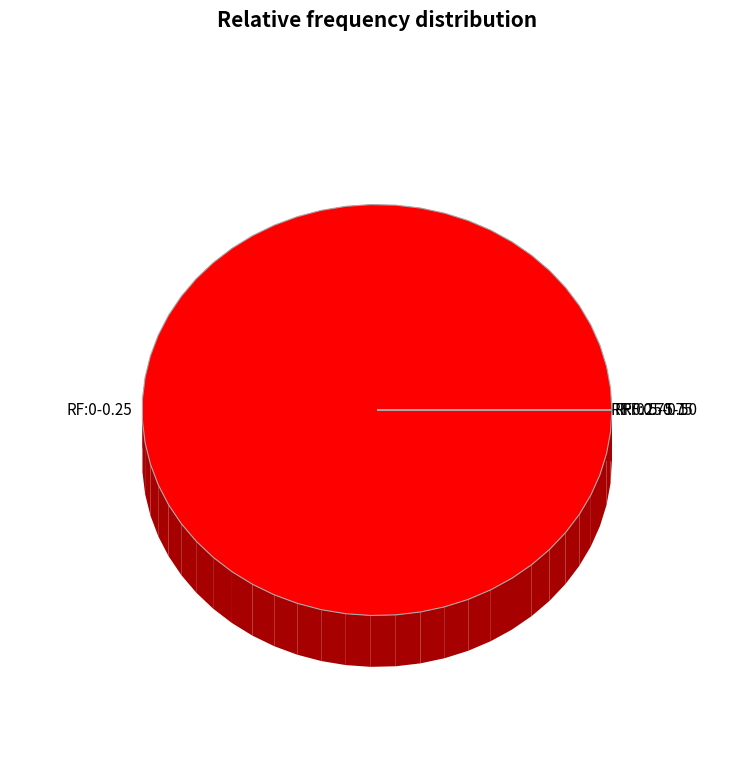

True or false: 1 accounts for 13% of the total.

True